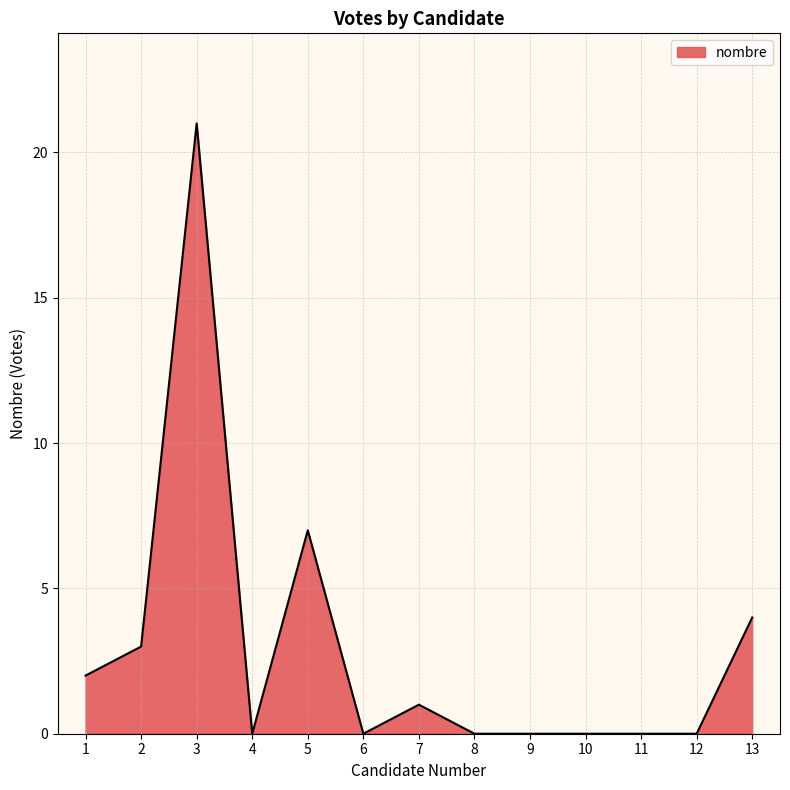

What is the change in value from 5 to 11?

-7